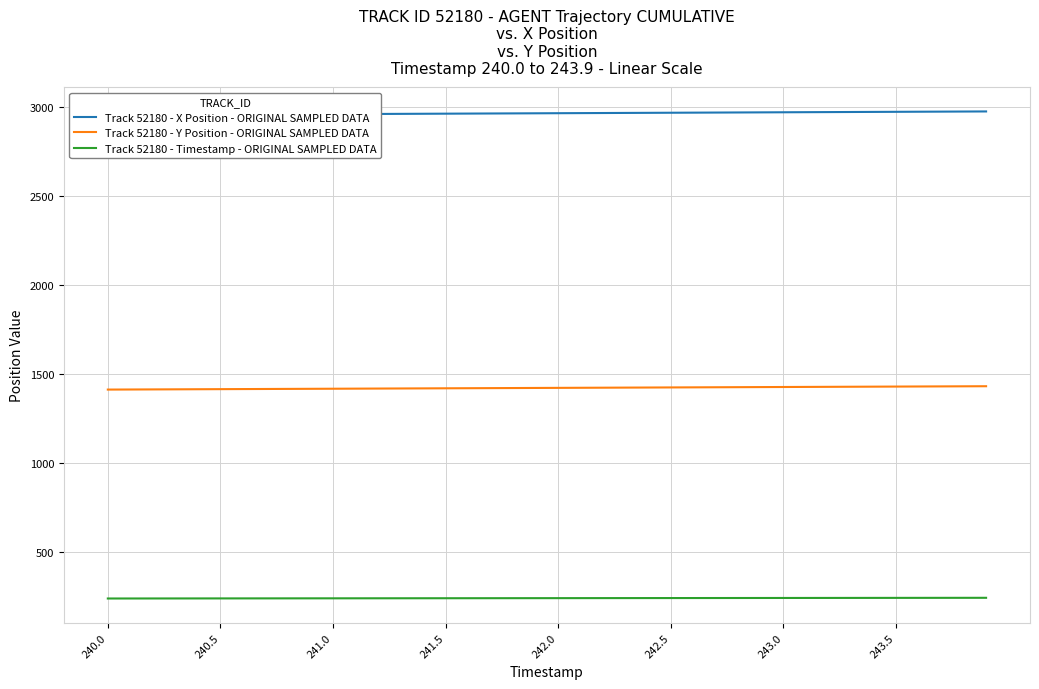

Which series has the largest range (max minus min)?

Track 52180 - X Position - ORIGINAL SAMPLED DATA